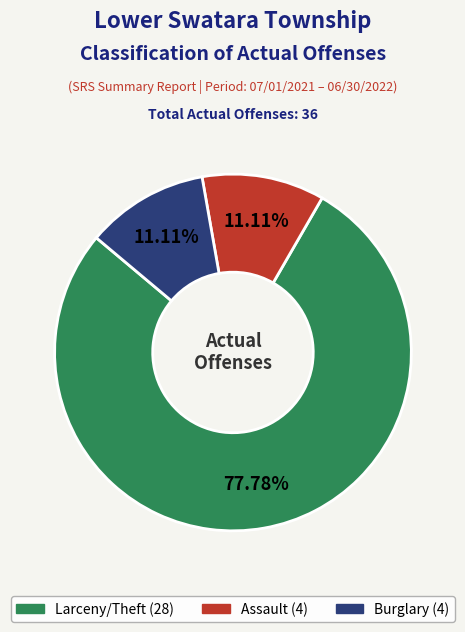

Is there a majority slice in this chart?

Yes